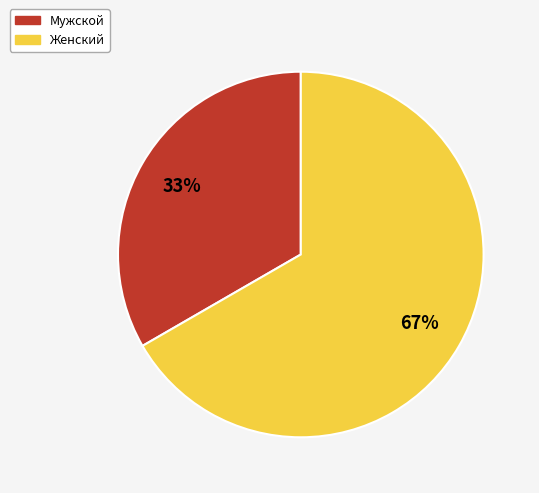

To the nearest percent, what is the average slice percentage?

50%